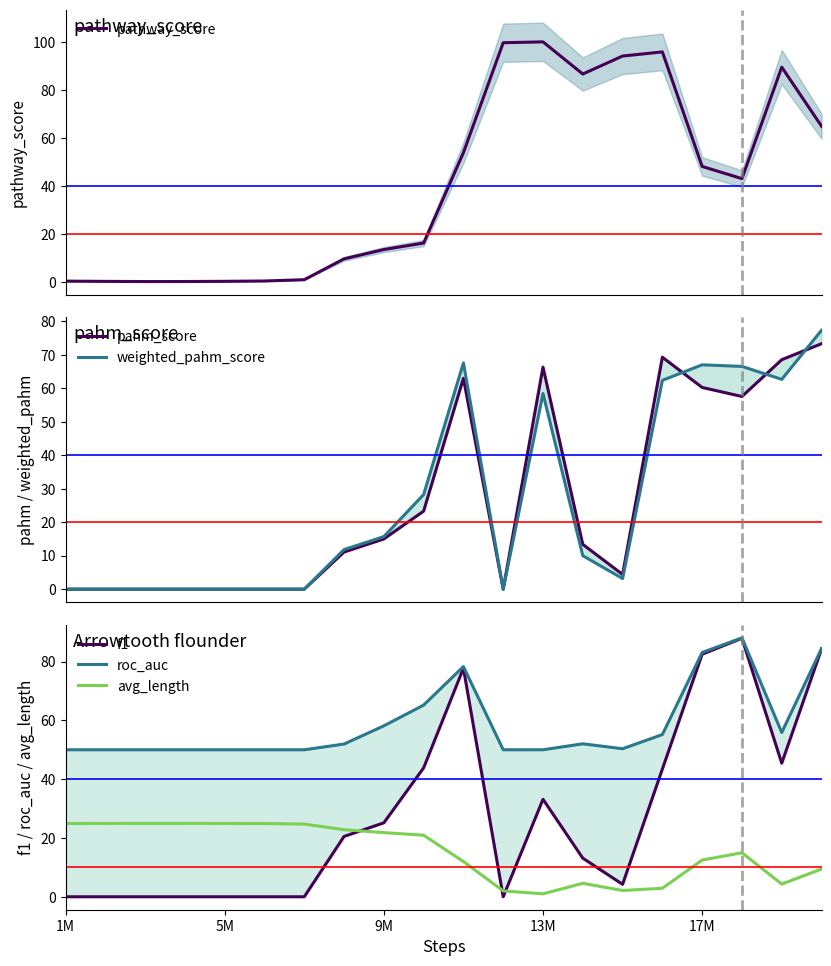

Reading left to right, transcribe all the data shown in this chart.

pathway_score: 0.3	0.2	0.2	0.2	0.2	0.4	0.9	9.6	13.5	16.2	53.9	99.6	100.0	86.6	94.1	95.8	48.1	43.0	89.5	64.9
pahm_score: 0.0	0.0	0.0	0.0	0.0	0.0	0.0	11.1	15.0	23.3	63.0	0.0	66.3	13.4	4.4	69.3	60.2	57.5	68.5	73.3
weighted_pahm_score: 0.0	0.0	0.0	0.0	0.0	0.0	0.0	11.8	15.7	28.3	67.6	0.0	58.4	10.0	3.2	62.4	67.0	66.5	62.7	77.3
f1: 0.0	0.0	0.0	0.0	0.0	0.0	0.0	20.5	25.2	43.8	77.7	0.0	33.2	13.1	4.2	43.4	82.5	87.9	45.4	84.3
roc_auc: 50.0	50.0	50.0	50.0	50.0	50.0	50.0	51.9	58.1	65.2	78.3	50.0	50.0	52.0	50.4	55.2	83.1	88.1	55.9	84.4
avg_length: 24.9	24.9	25.0	25.0	24.9	24.9	24.7	22.8	21.8	20.9	12.0	2.0	1.0	4.6	2.1	2.9	12.5	15.0	4.3	9.4